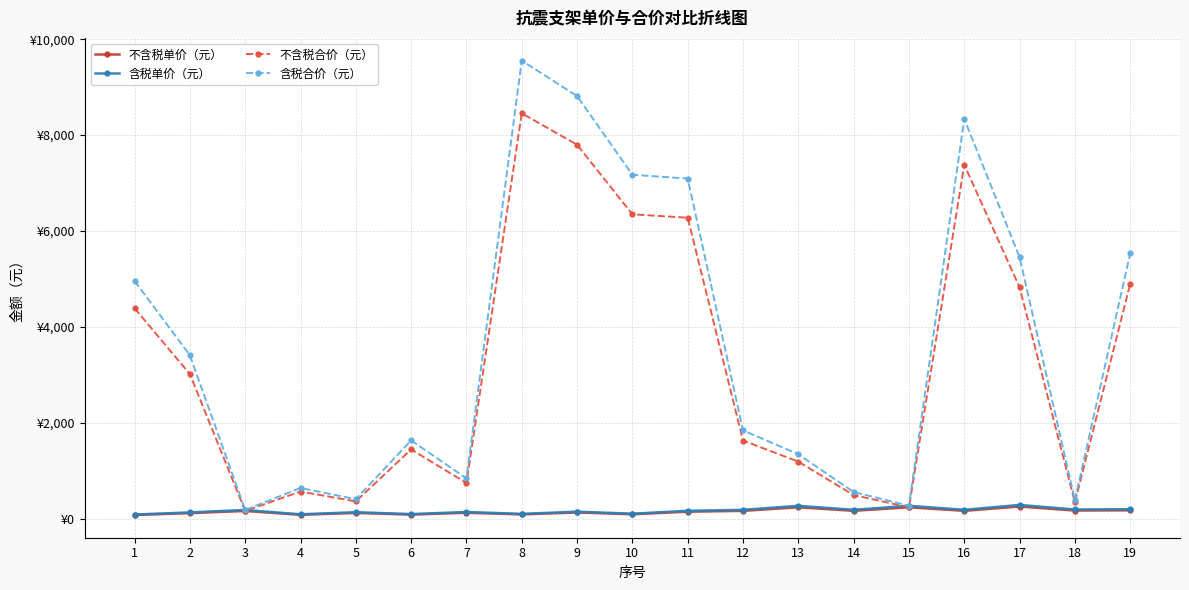

Is this an area chart (filled region under the line)?

No